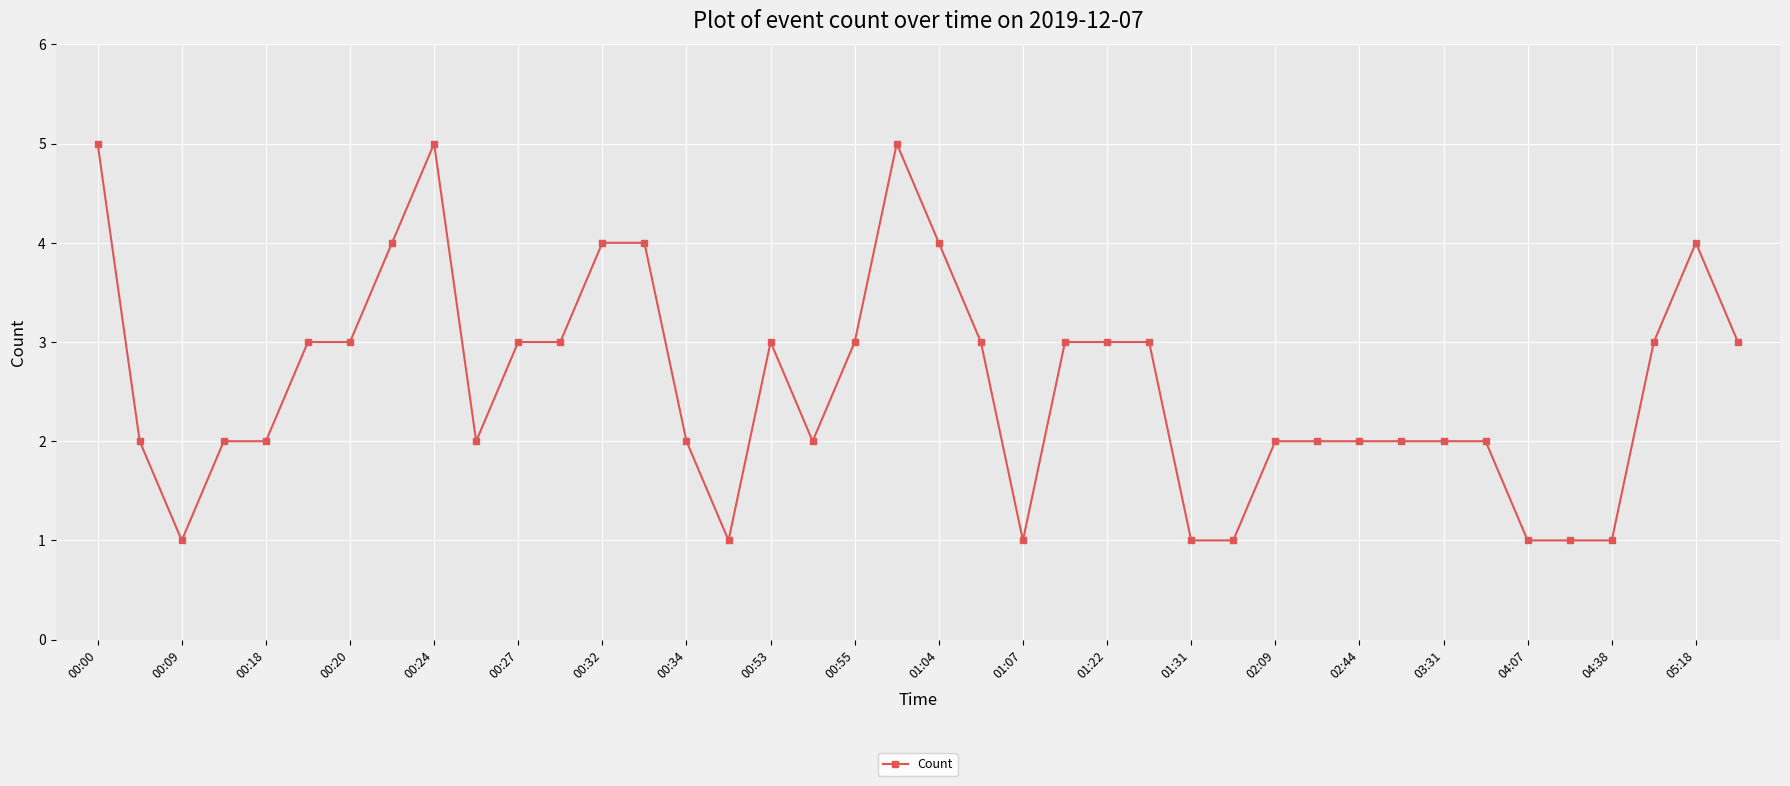

True or false: the data has more than 2 interior local peaks.

True